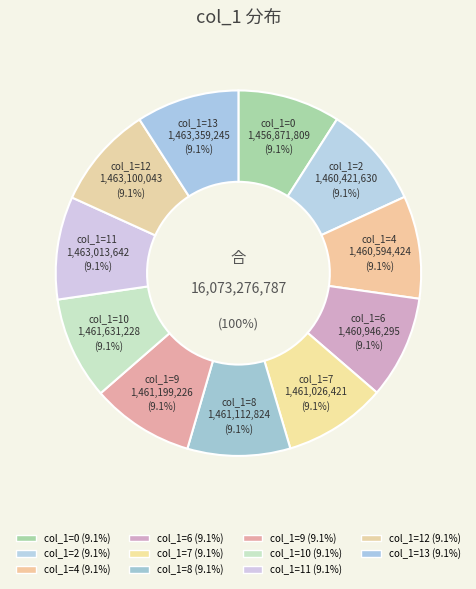

Is 2 the majority of the pie?

No